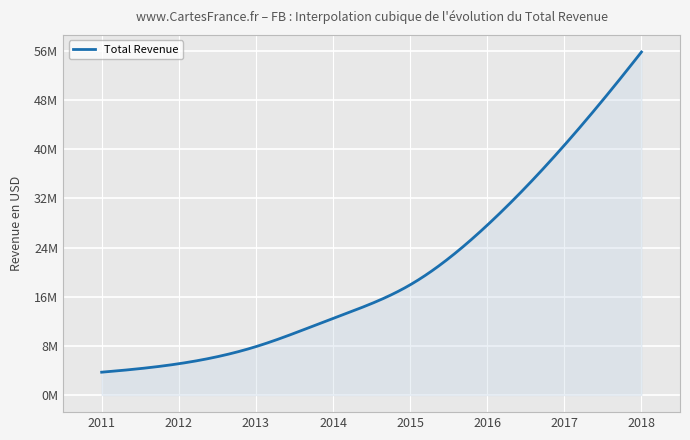

Does the chart display data point markers on the line(s)?

No